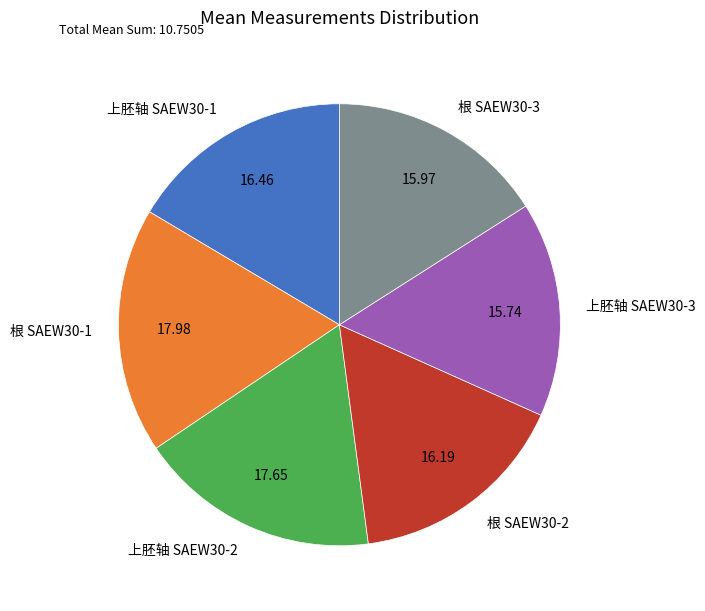

Do 上胚轴 SAEW30-3 and 上胚轴 SAEW30-1 together represent more than half of the pie?

No